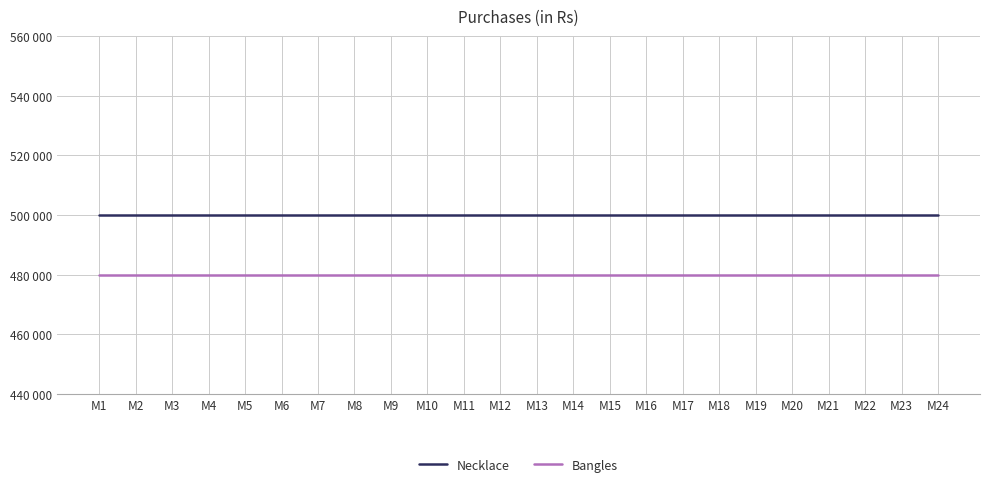

What is the sum of the Bangles values at M24 and M12?

960000